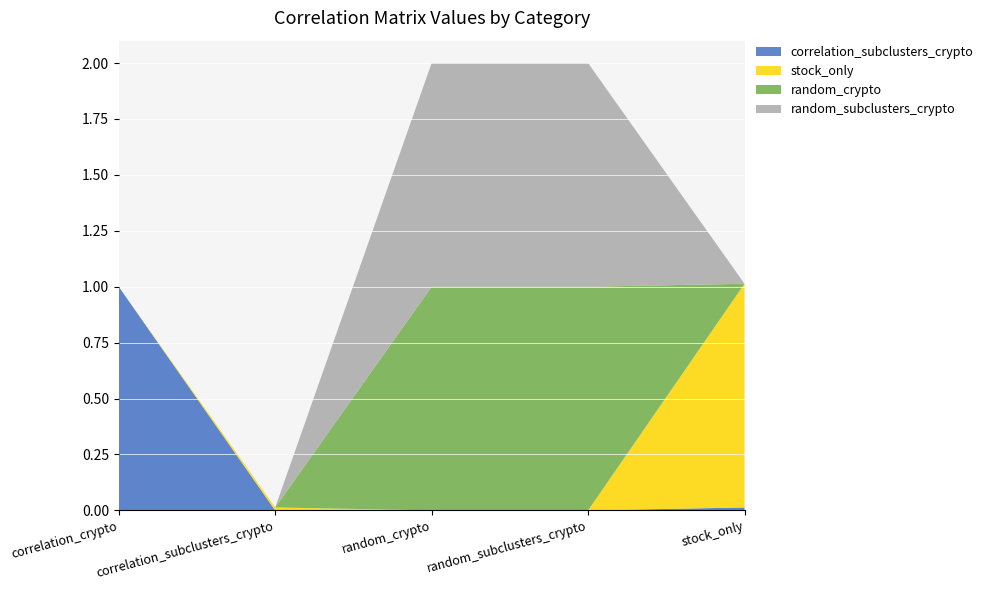

Reading left to right, what are all the values shown in this chart?

correlation_subclusters_crypto: 1.0	0.0	0.0	0.0	0.0
stock_only: 0.0	0.0	0.0	0.0	1.0
random_crypto: 0.0	0.0	1.0	1.0	0.0
random_subclusters_crypto: 0.0	0.0	1.0	1.0	0.0